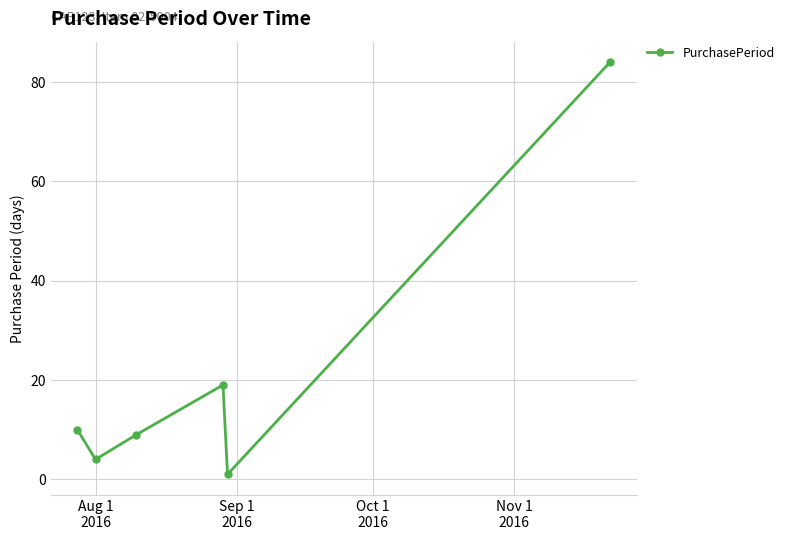

How many interior local valleys (lower than both neighbors) does the data have?

2